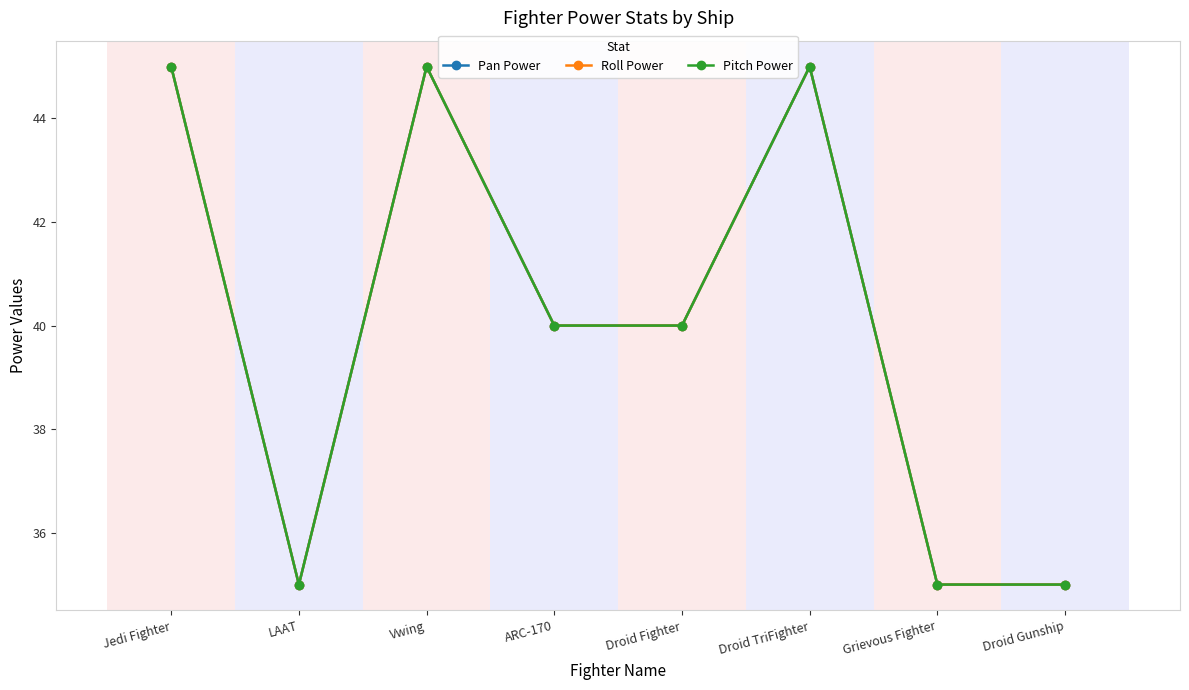

What is the sum of all Pan Power values?

320